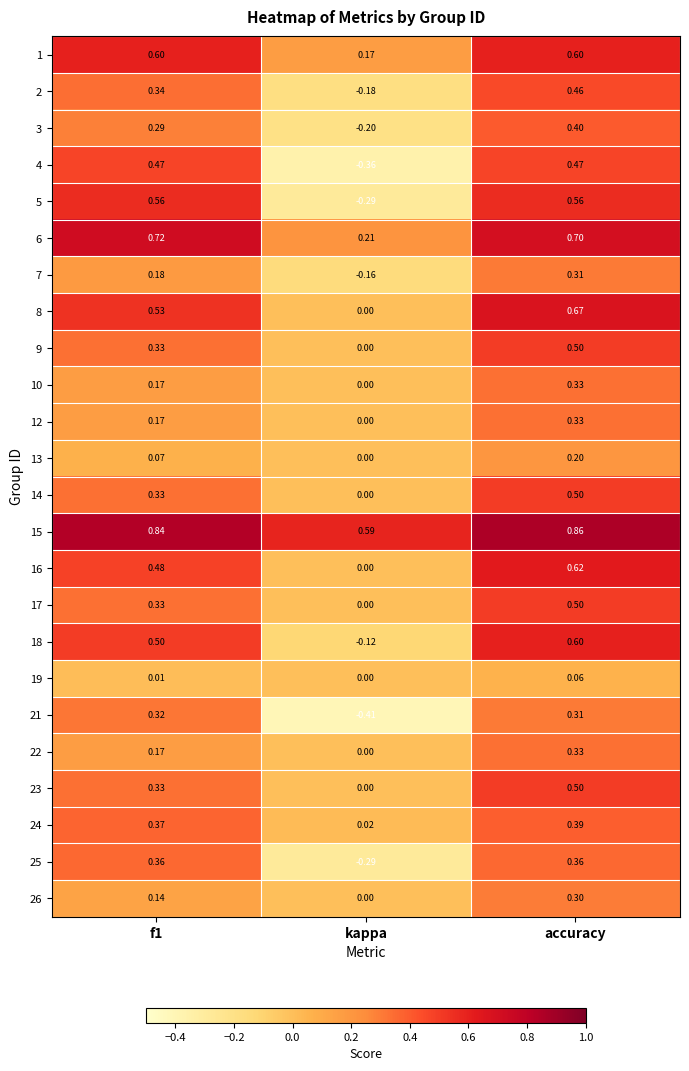

Count the number of data series in this chart.

24